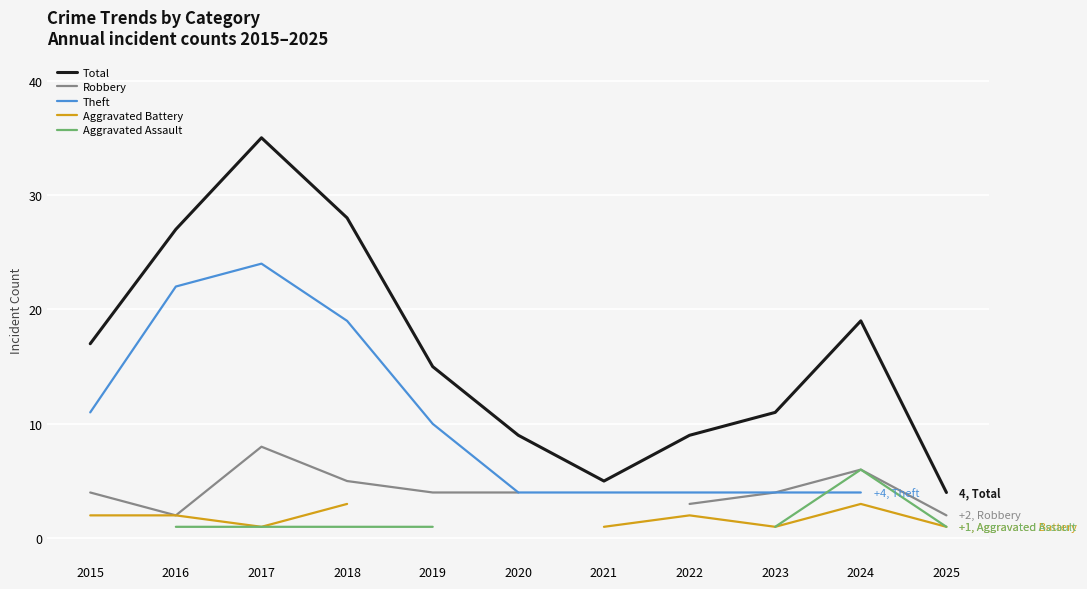

How many interior local valleys does the Total series have?

1